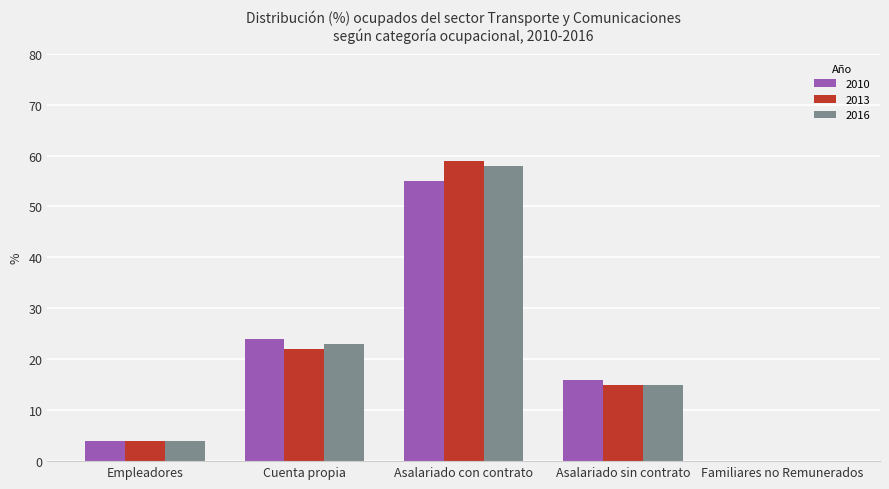

What are all the series names shown in the legend?

2010, 2013, 2016